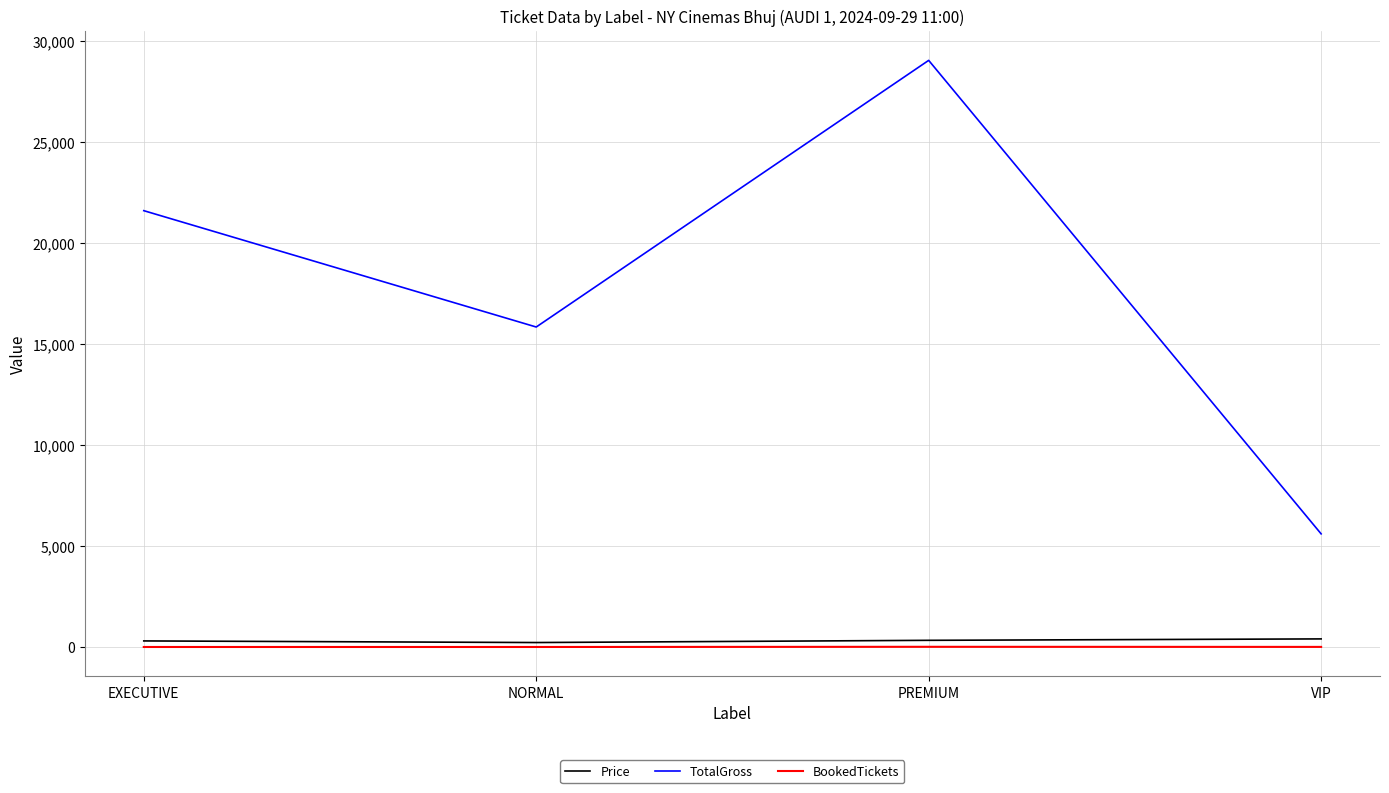

At which category does the chart reach its peak across all series?

PREMIUM